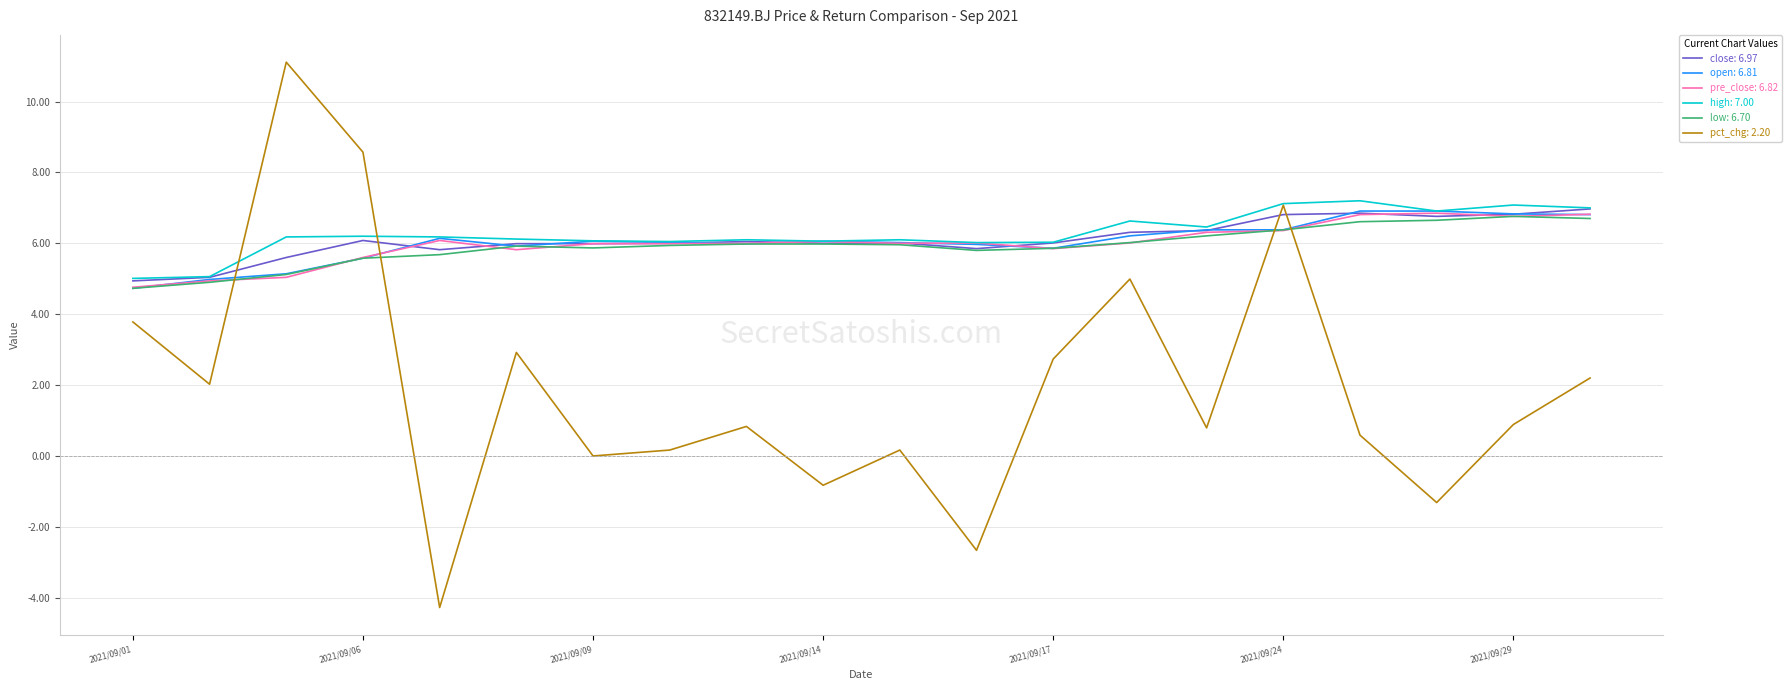

What is the maximum value shown in the chart?

11.1